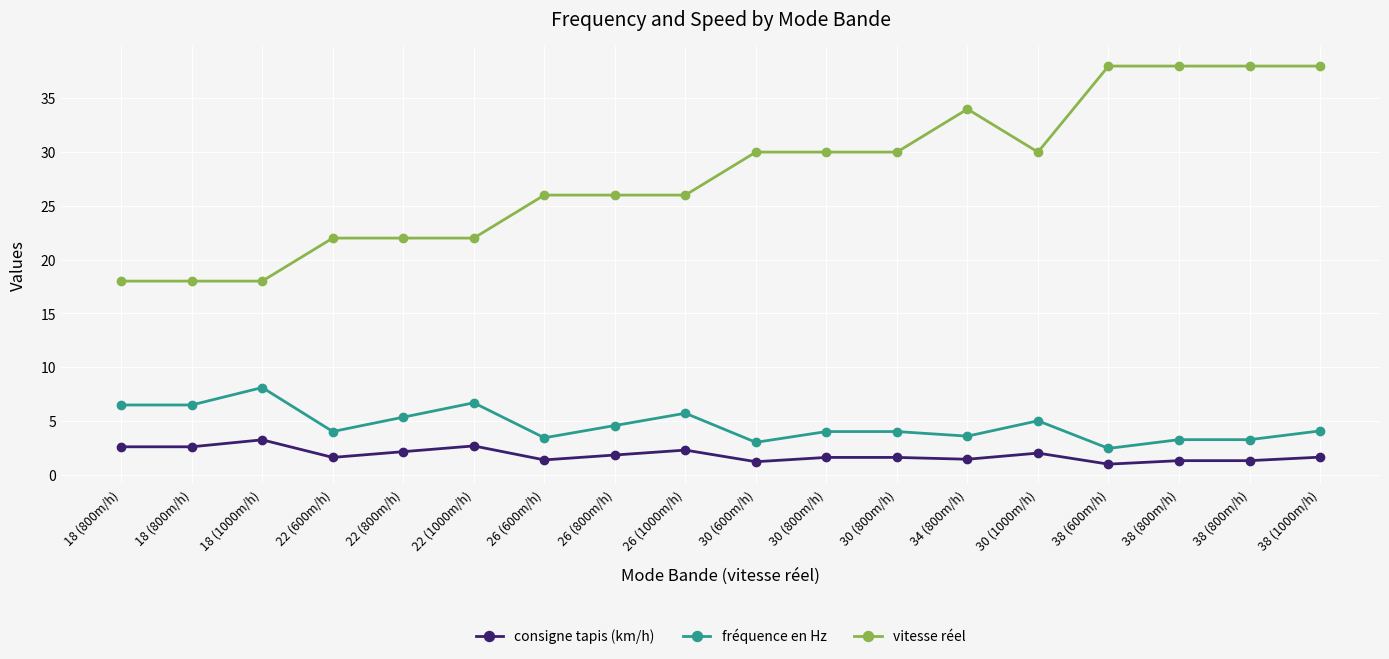

True or false: vitesse réel has a value of 56.0 at 38 (600m/h).

False